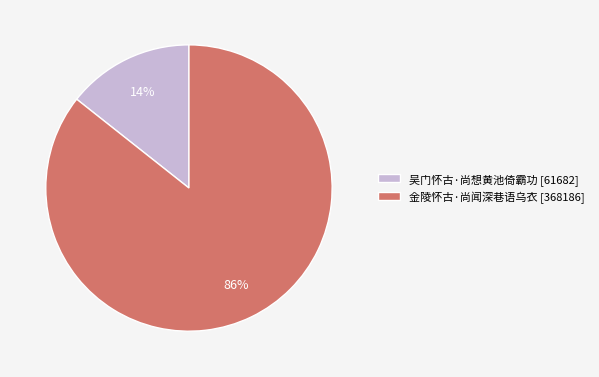

To the nearest percent, what percentage of the pie is 金陵怀古·尚闻深巷语乌衣?

86%